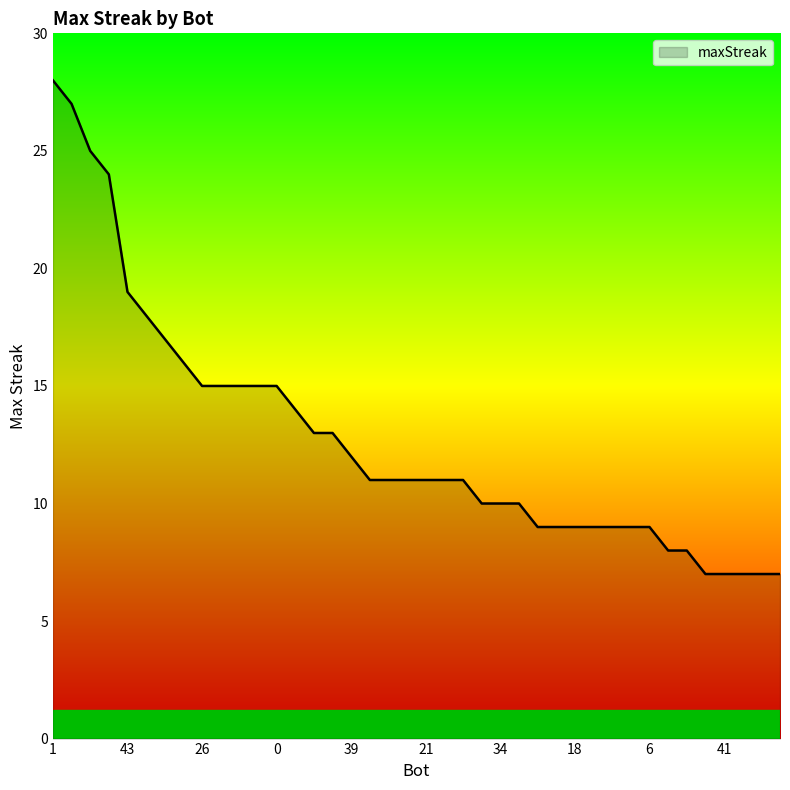

What is the greatest value displayed?

28